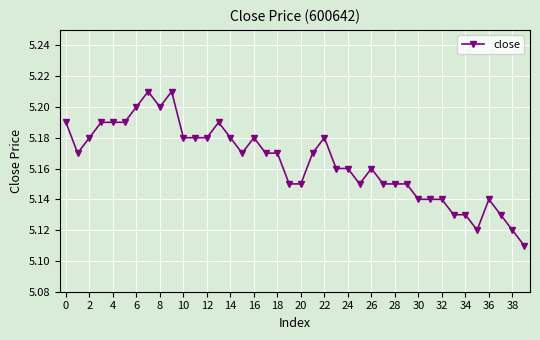

True or false: the data has more than 0 interior local peaks.

True